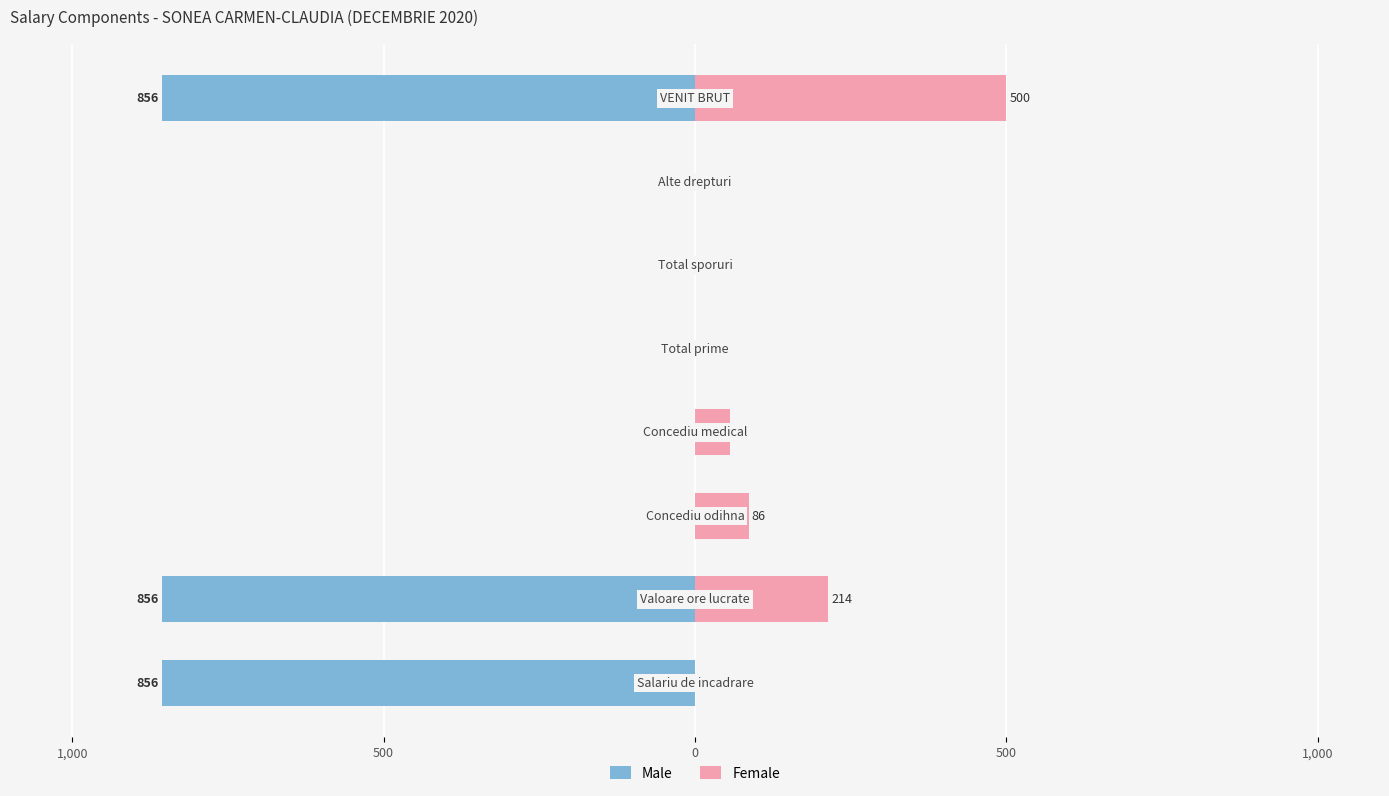

What is the sum of all Female values?

856